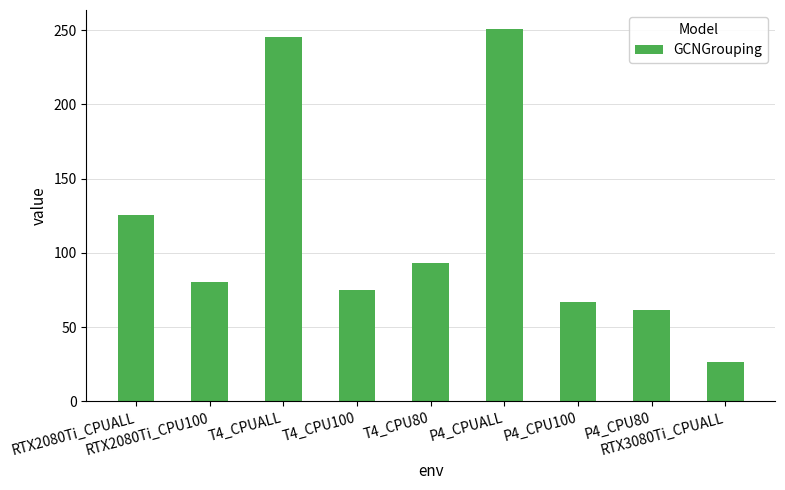

Between P4_CPUALL and RTX2080Ti_CPUALL, which is larger?

P4_CPUALL